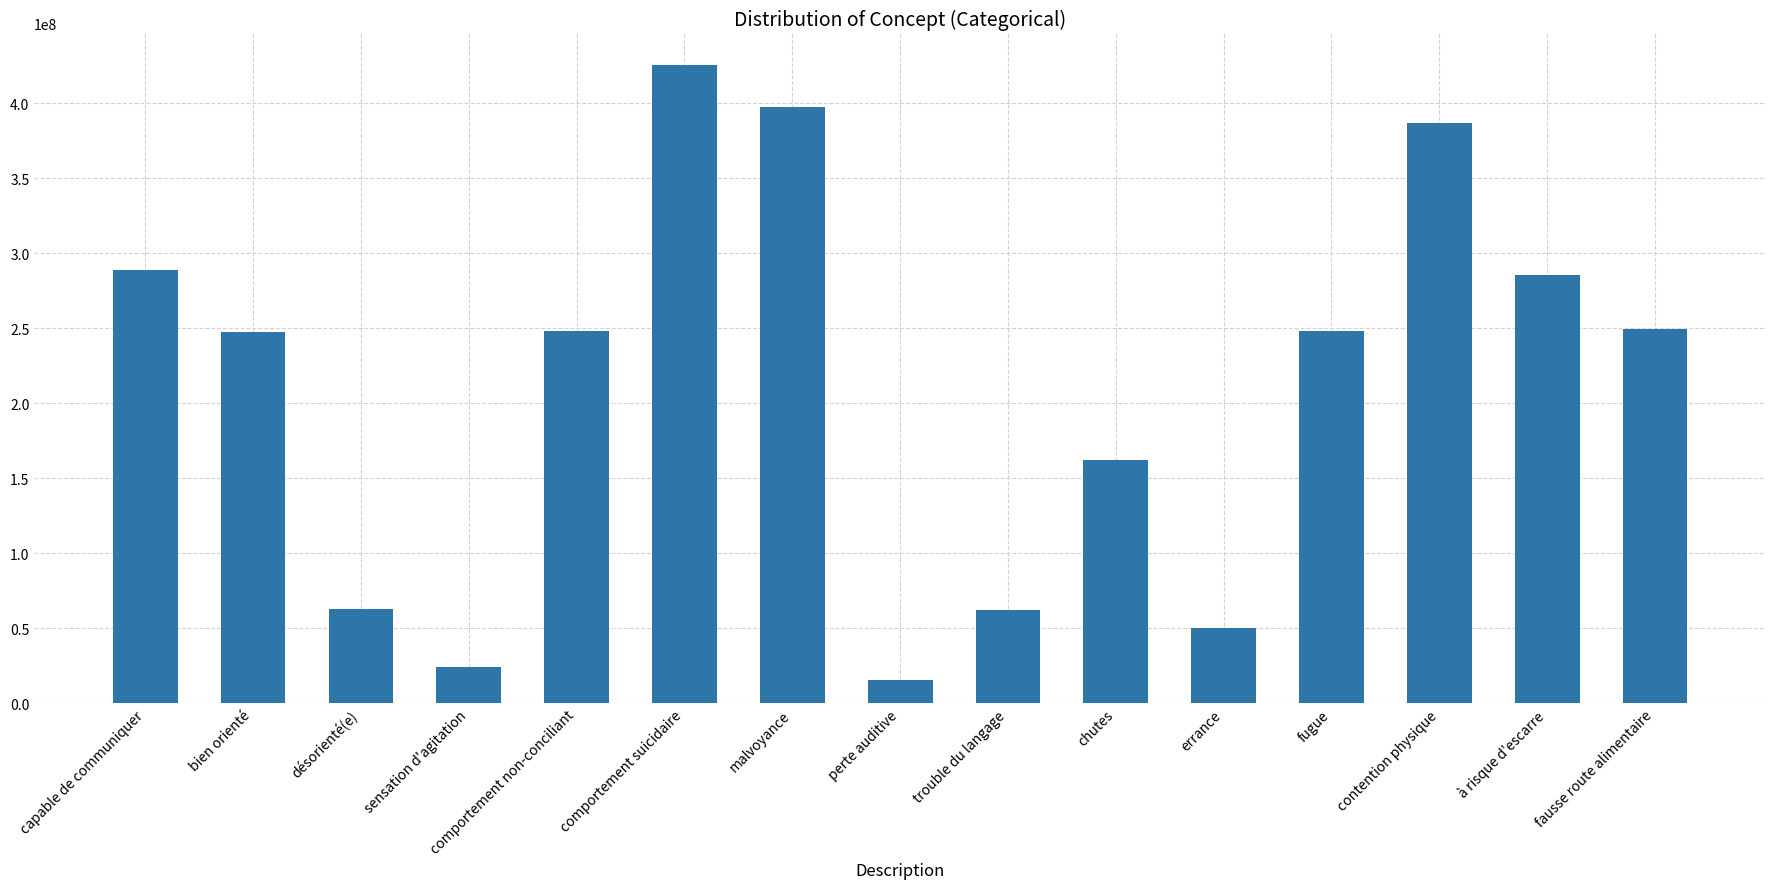

The value at fugue is 352904456. True or false?

False